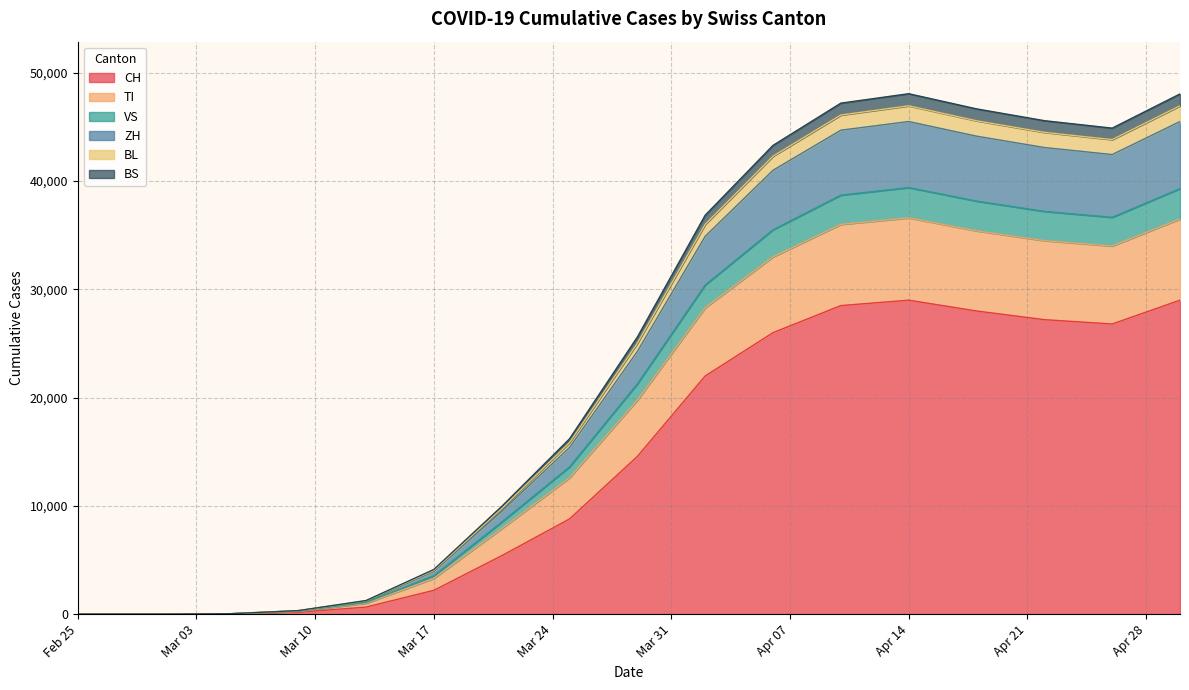

In CH, how many points are higher than both neighbors (excluding endpoints)?

1